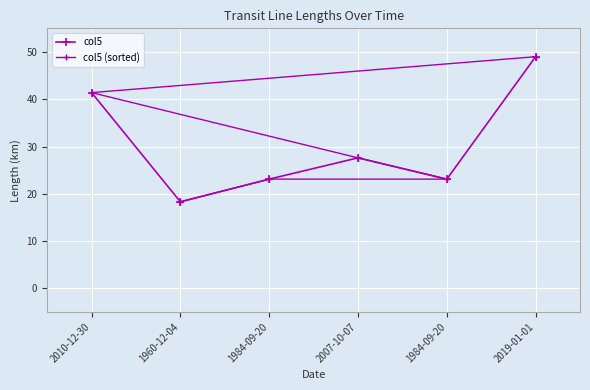

At 1960-12-04, list the series in order from smallest to largest.

col5, col5 (sorted)